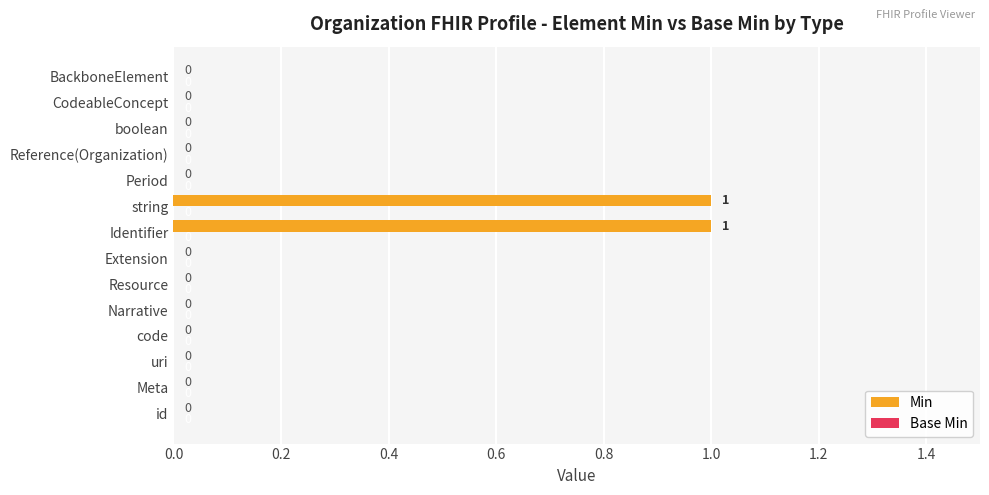

The chart shows a value of 0 at Period. True or false?

True